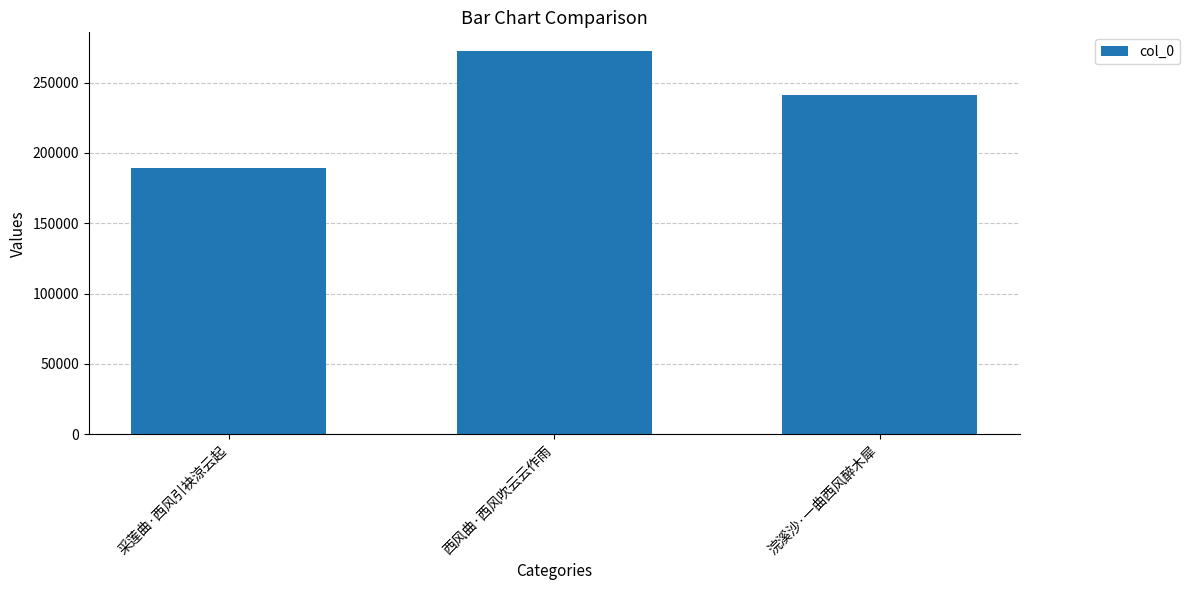

Rank the categories by value from highest to lowest.

西风曲·西风吹云云作雨, 浣溪沙·一曲西风醉木犀, 采莲曲·西风引袂涼云起